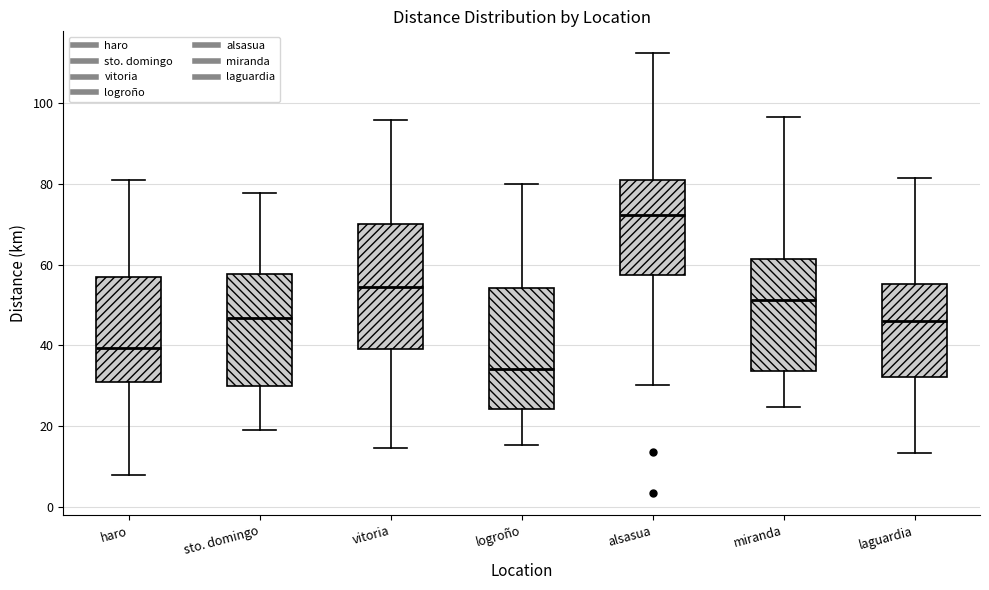

Reading left to right, transcribe this box plot: for each box, give where its median line is, the range the box spans, and where its two whiskers end, as read against the y-axis. The values are not printed on the chart, so give them approximately, as read against the axis.

haro: median 40, box 30 to 56, whiskers 8 to 80
sto. domingo: median 46, box 30 to 58, whiskers 20 to 78
vitoria: median 54, box 40 to 70, whiskers 14 to 96
logroño: median 34, box 24 to 54, whiskers 16 to 80
alsasua: median 72, box 58 to 80, whiskers 30 to 112
miranda: median 52, box 34 to 62, whiskers 24 to 96
laguardia: median 46, box 32 to 56, whiskers 14 to 82